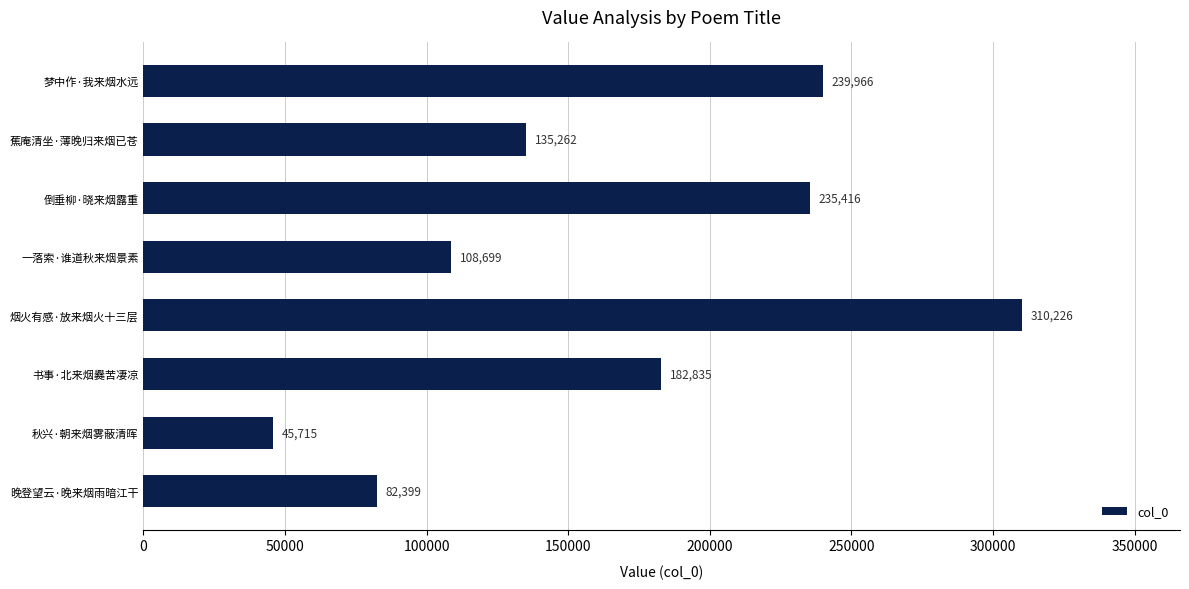

What is the difference between the second highest and minimum values?

194251